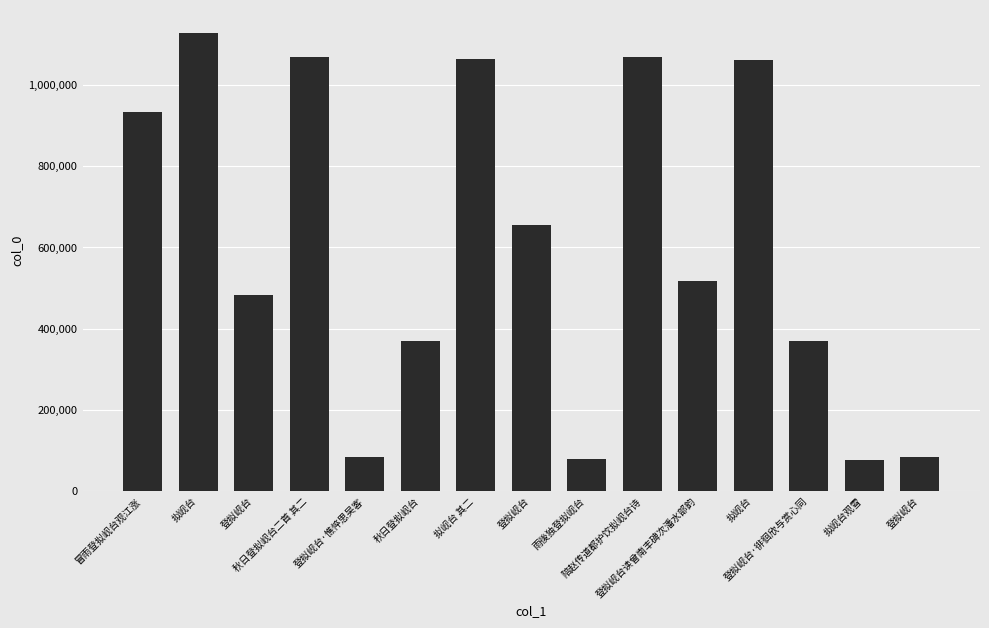

How many data points are less than 516016?

7